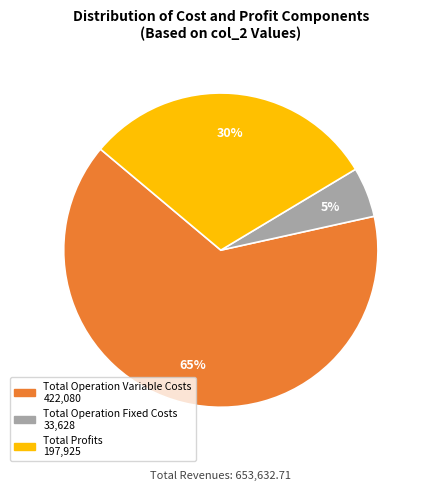

Is there any slice that represents more than half of the pie?

Yes